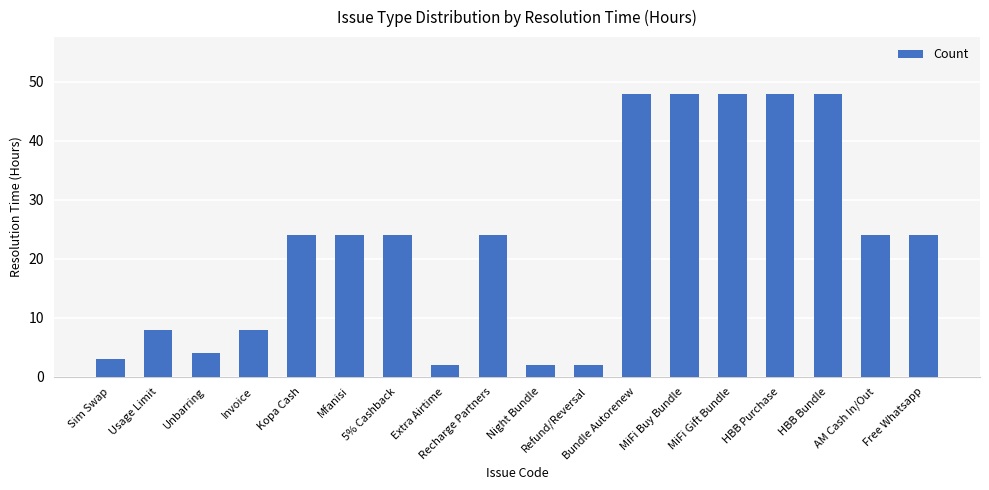

The value at MiFi Buy Bundle is 69. True or false?

False